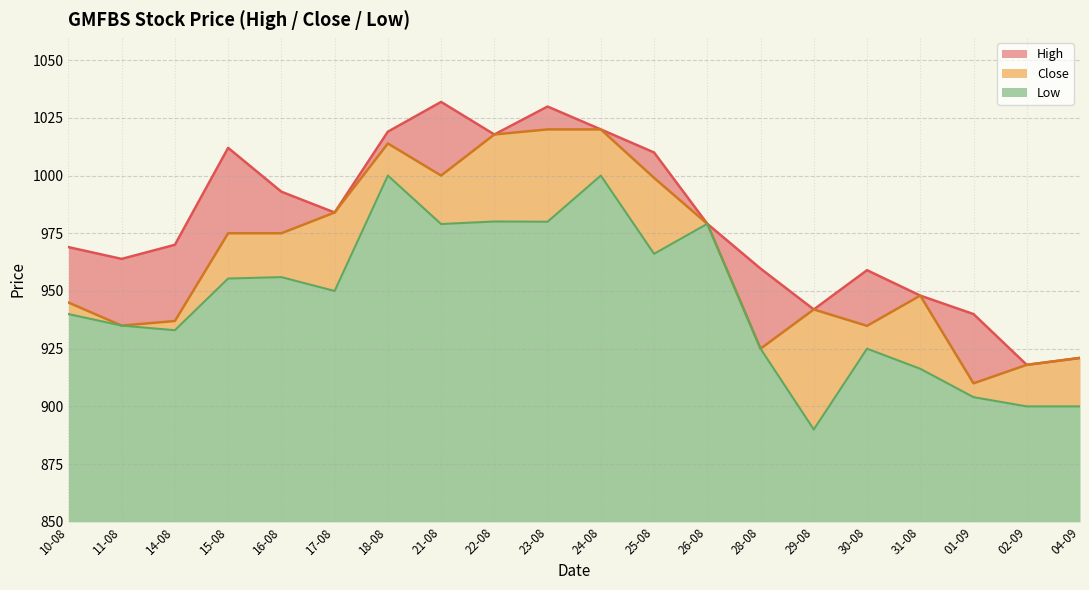

What is the average value of the Close series?

965.0